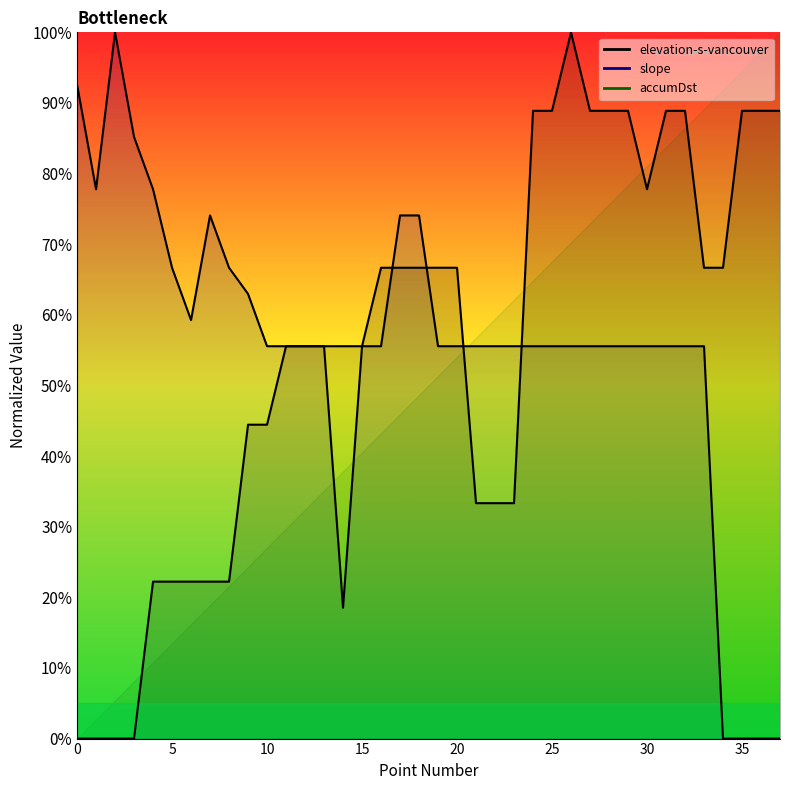

Between 13 and 7, which is larger?

13